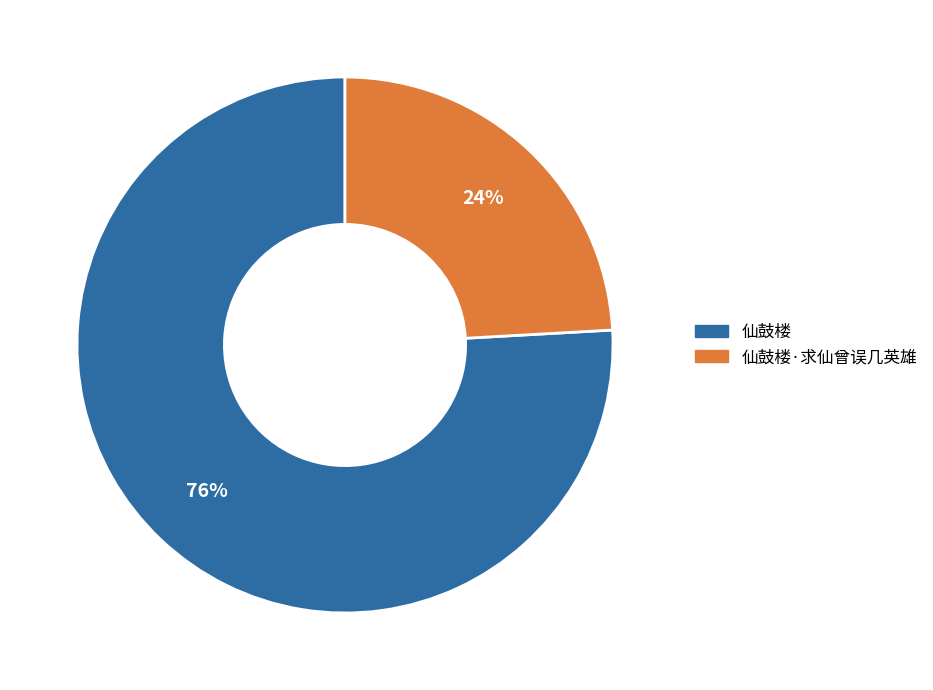

Is there any slice that represents more than half of the pie?

Yes